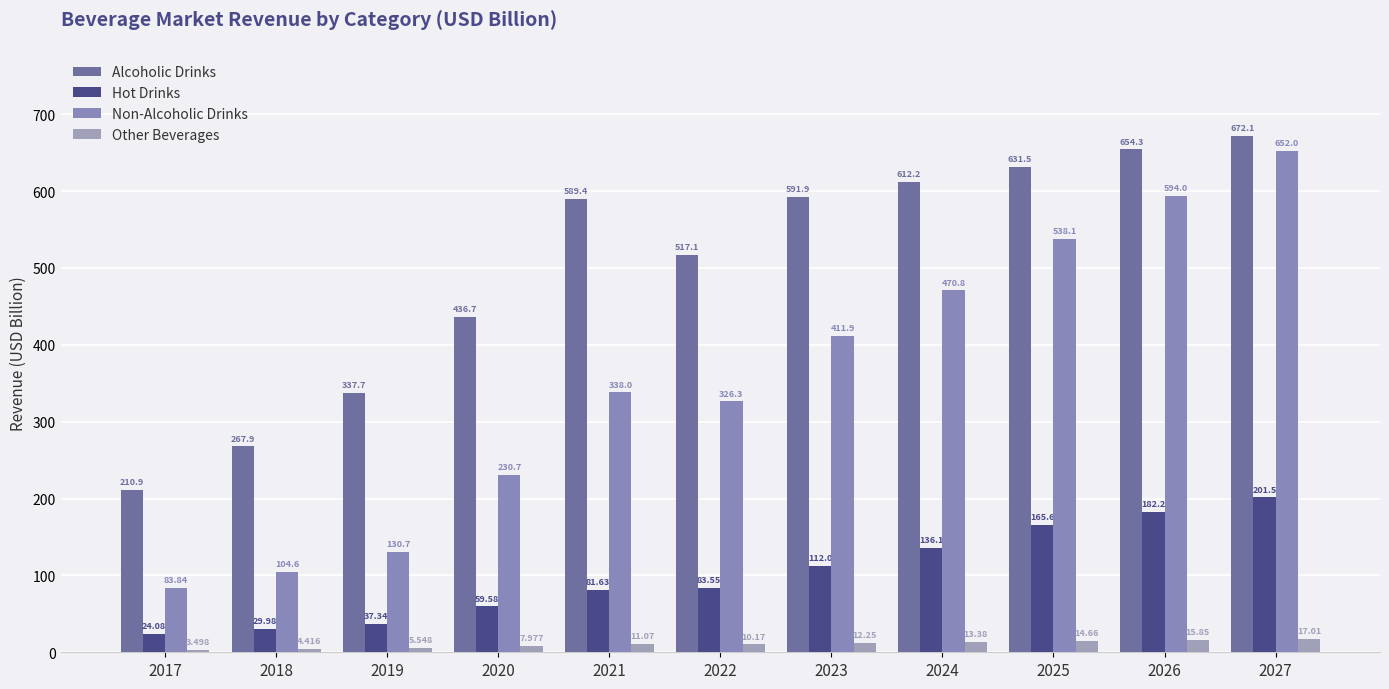

Reading left to right, what are all the values shown in this chart?

Alcoholic Drinks: 2017=210.9	2018=267.9	2019=337.7	2020=436.7	2021=589.4	2022=517.1	2023=591.9	2024=612.2	2025=631.5	2026=654.3	2027=672.1
Hot Drinks: 2017=24.1	2018=30.0	2019=37.3	2020=59.6	2021=81.6	2022=83.5	2023=112.0	2024=136.1	2025=165.6	2026=182.2	2027=201.5
Non-Alcoholic Drinks: 2017=83.8	2018=104.6	2019=130.7	2020=230.7	2021=338.0	2022=326.3	2023=411.9	2024=470.8	2025=538.1	2026=594.0	2027=652.0
Other Beverages: 2017=3.5	2018=4.4	2019=5.5	2020=8.0	2021=11.1	2022=10.2	2023=12.2	2024=13.4	2025=14.7	2026=15.8	2027=17.0